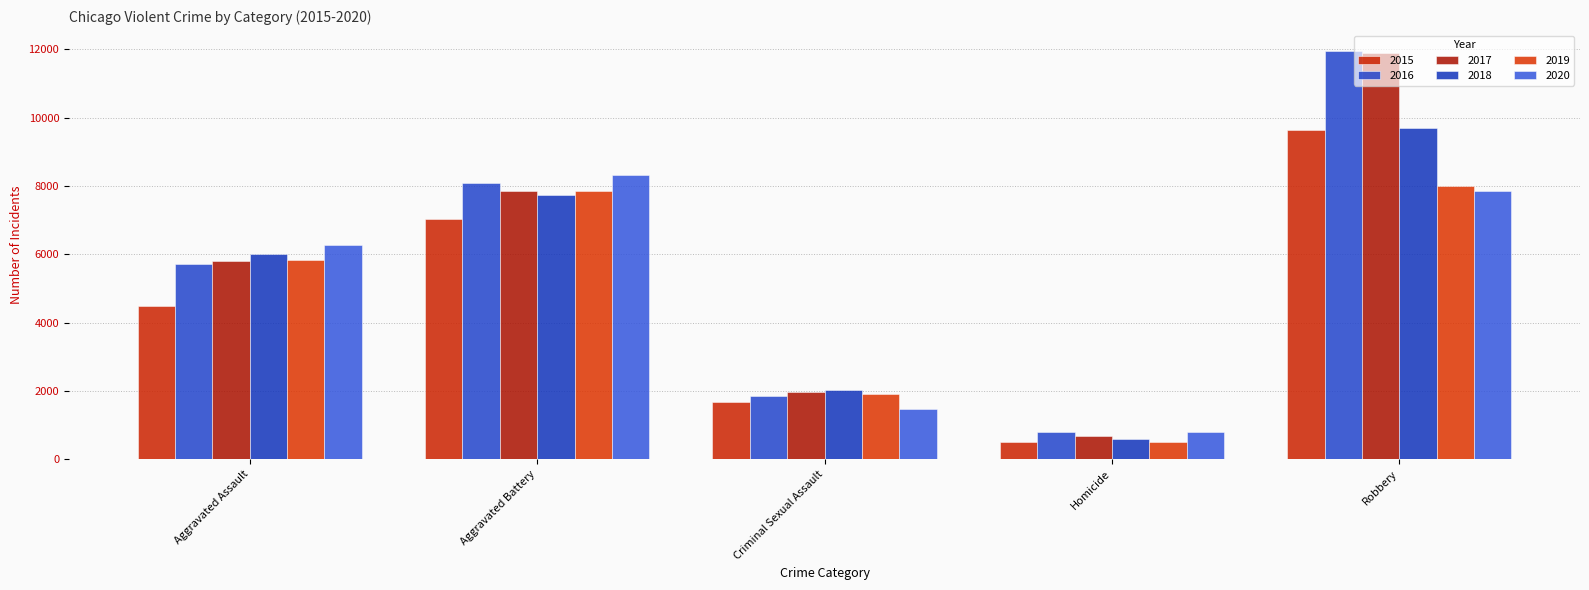

Reading left to right, list all the values displayed in this chart.

2015: Aggravated Assault=4480	Aggravated Battery=7019	Criminal Sexual Assault=1688	Homicide=496	Robbery=9638
2016: Aggravated Assault=5712	Aggravated Battery=8086	Criminal Sexual Assault=1846	Homicide=786	Robbery=11960
2017: Aggravated Assault=5793	Aggravated Battery=7845	Criminal Sexual Assault=1963	Homicide=672	Robbery=11880
2018: Aggravated Assault=6001	Aggravated Battery=7735	Criminal Sexual Assault=2018	Homicide=588	Robbery=9681
2019: Aggravated Assault=5841	Aggravated Battery=7857	Criminal Sexual Assault=1903	Homicide=499	Robbery=7995
2020: Aggravated Assault=6263	Aggravated Battery=8319	Criminal Sexual Assault=1477	Homicide=787	Robbery=7855